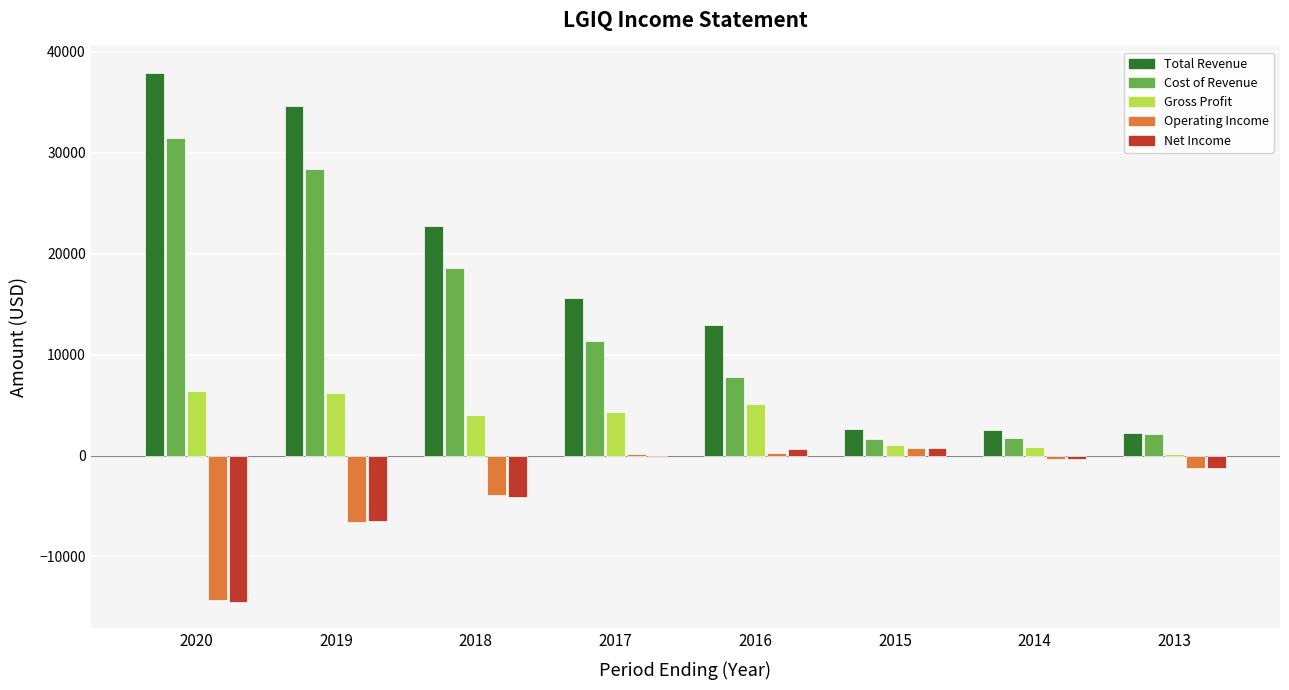

True or false: Cost of Revenue has a value of 9637 at 2018.

False